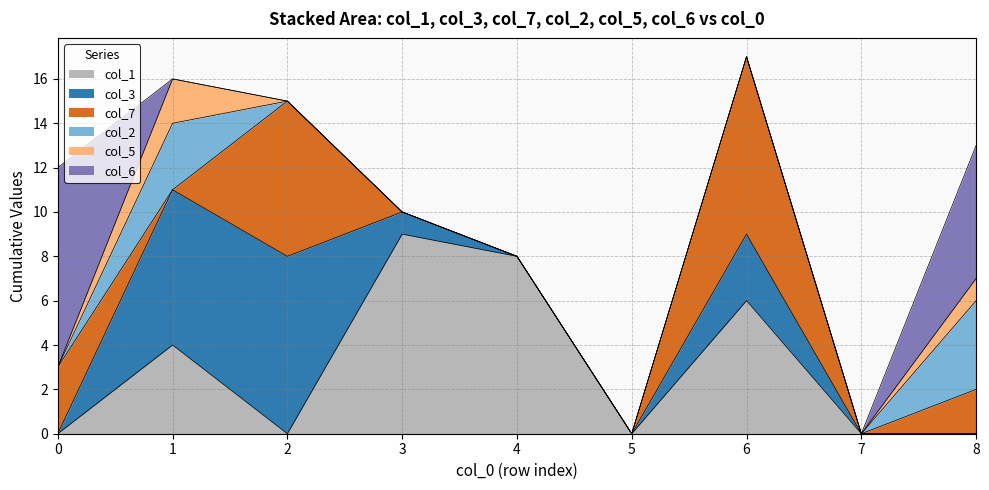

Is it true that col_6 equals 9 at 8?

False